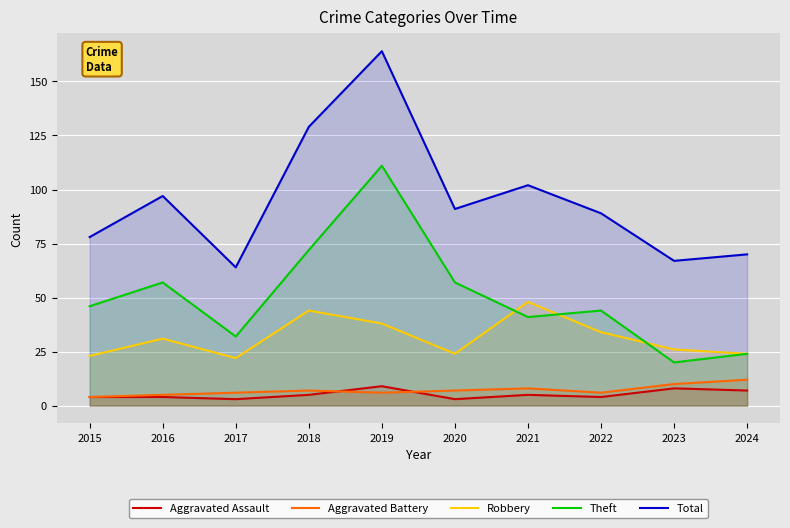

Is it true that Aggravated Battery equals 6 at 2022?

True